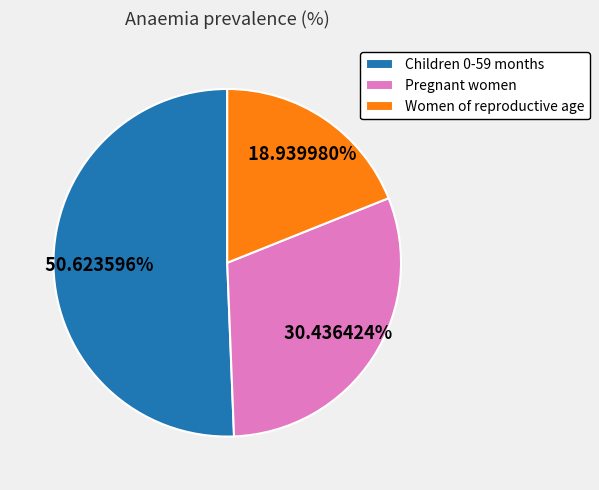

Rank the categories by value from lowest to highest.

Women of reproductive age, Pregnant women, Children 0-59 months